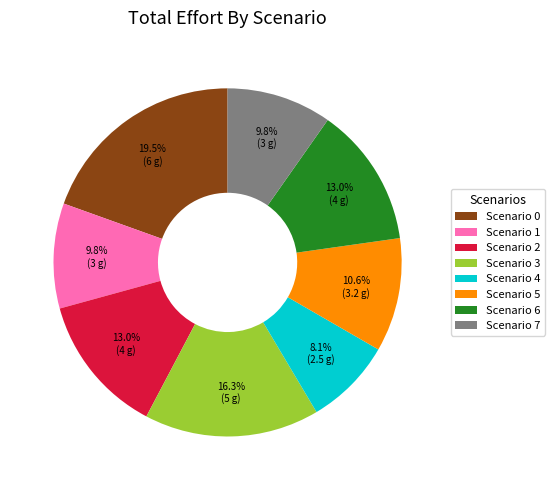

What percentage is the Scenario 6 slice, to the nearest percent?

13%